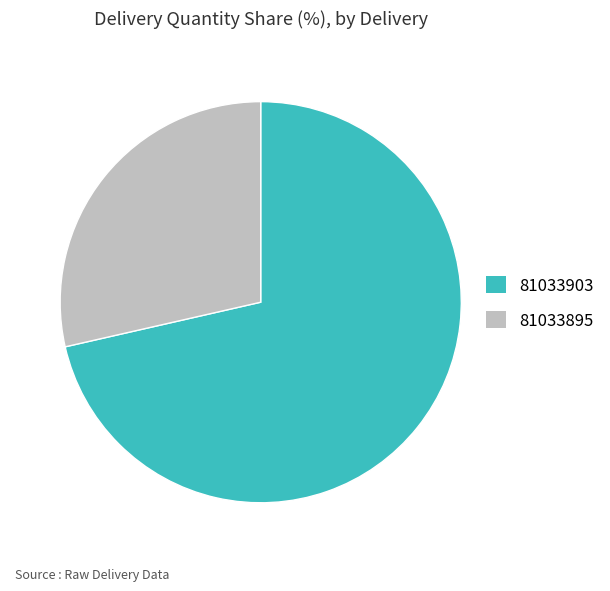

Is the sum of 81033895 and 81033903 greater than half?

Yes